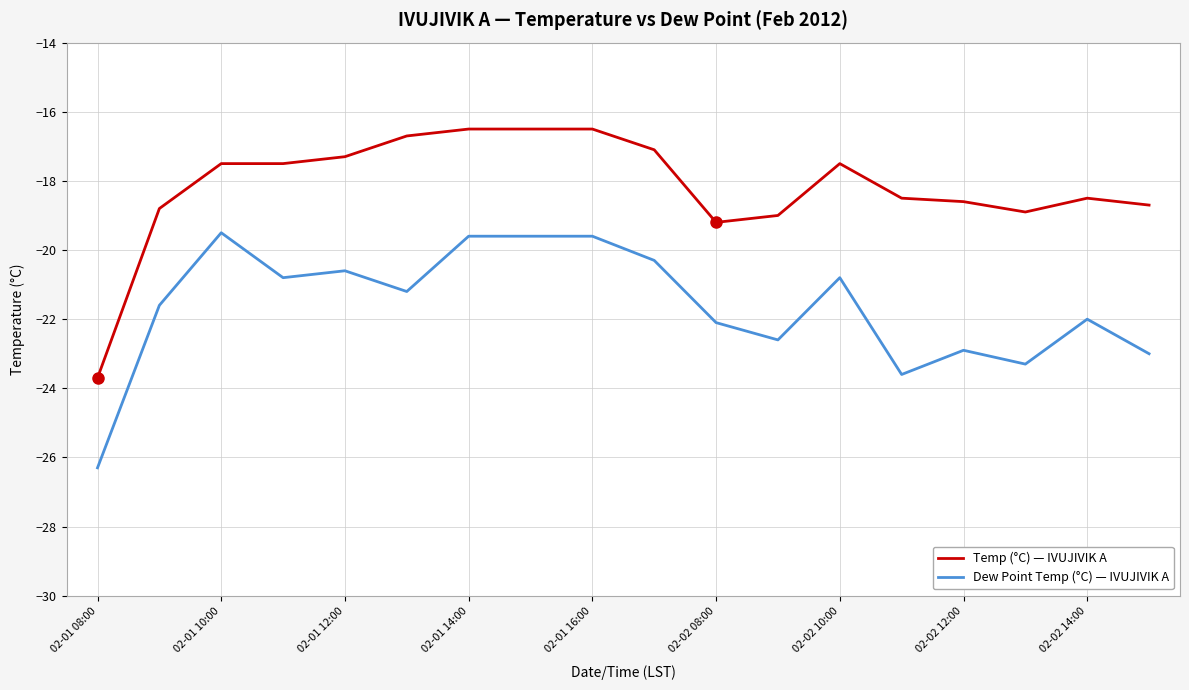

List the series in order of their overall mean, lowest first.

Dew Point Temp (°C) — IVUJIVIK A, Temp (°C) — IVUJIVIK A